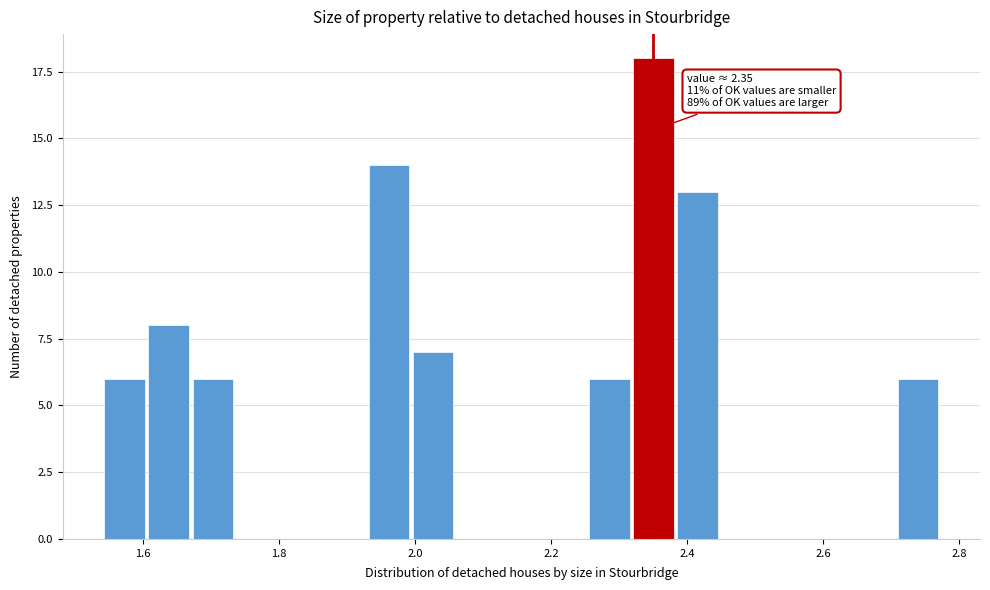

Around what value on the x-axis is the tallest bar? Give the approximate position of its centre, as read against the axis.

2.36